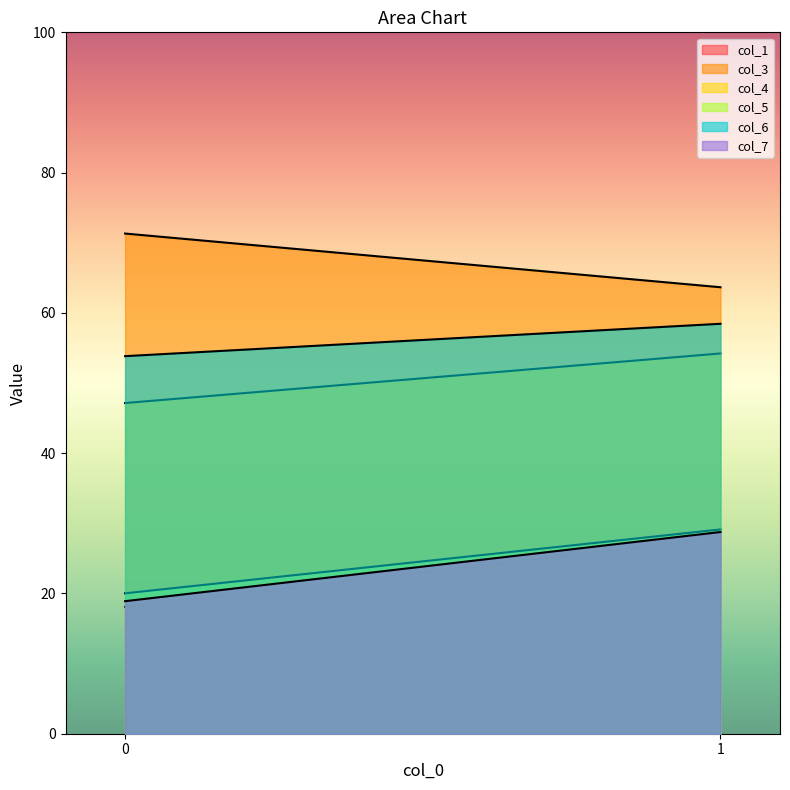

True or false: col_5 has a value of 20.0 at 0.

True